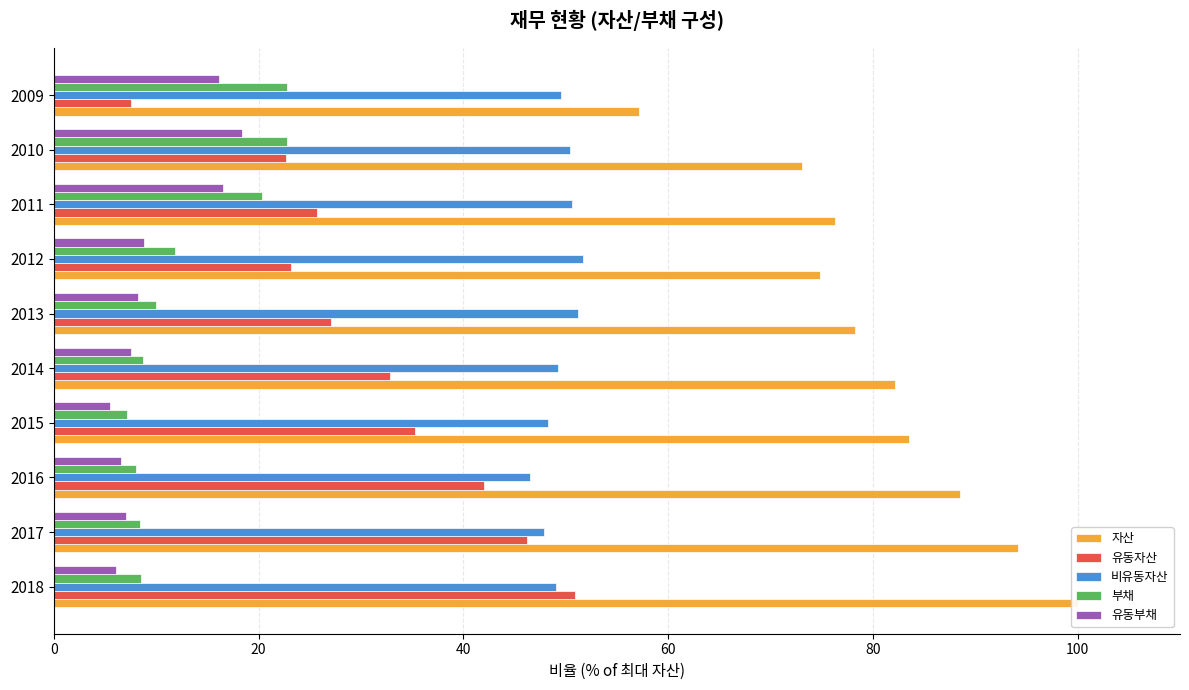

Which series changed the most between 2012 and 2009?

자산